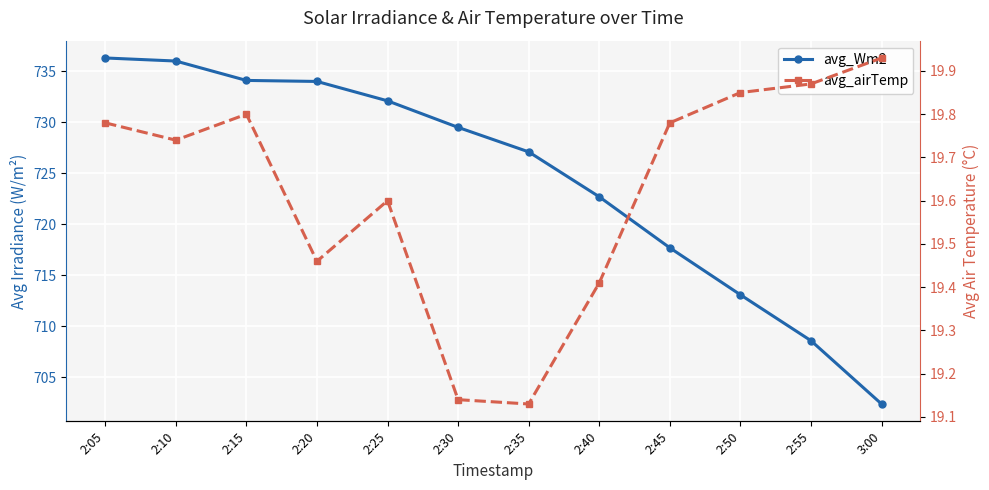

Rank the series at 2:20 from highest to lowest value.

avg_Wm2, avg_airTemp